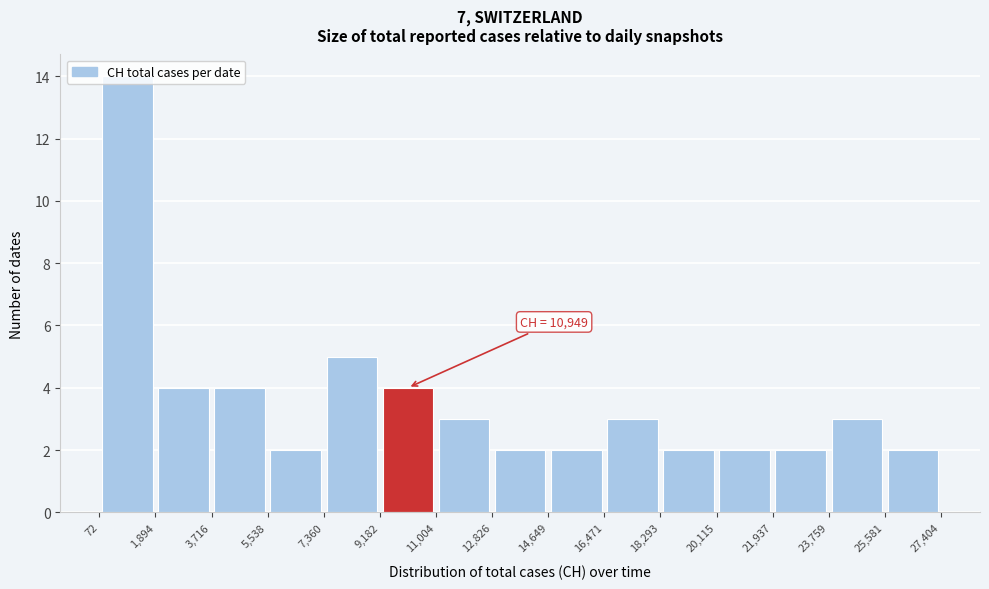

Over which range of the x-axis is the bar tallest?

72 to 1,894